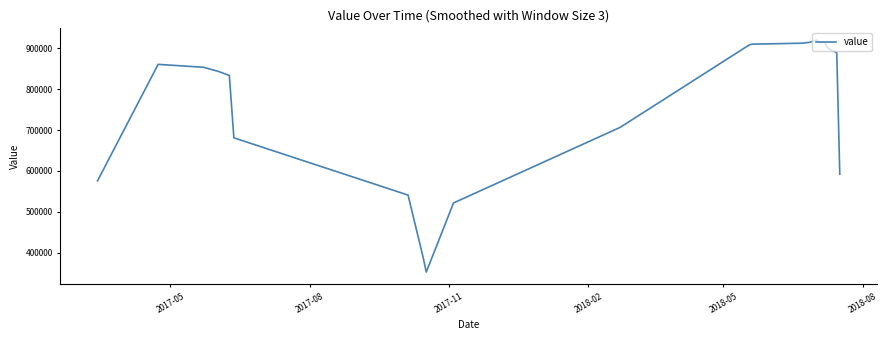

What is the minimum value shown in the chart?

352733.3